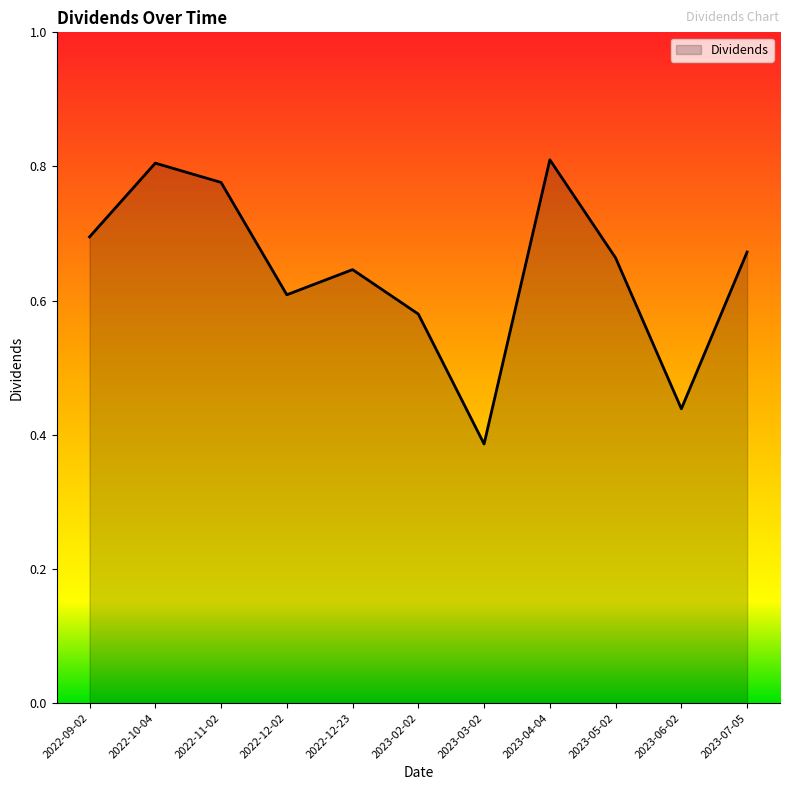

What is the change in value from 2023-03-02 to 2023-07-05?

+0.3